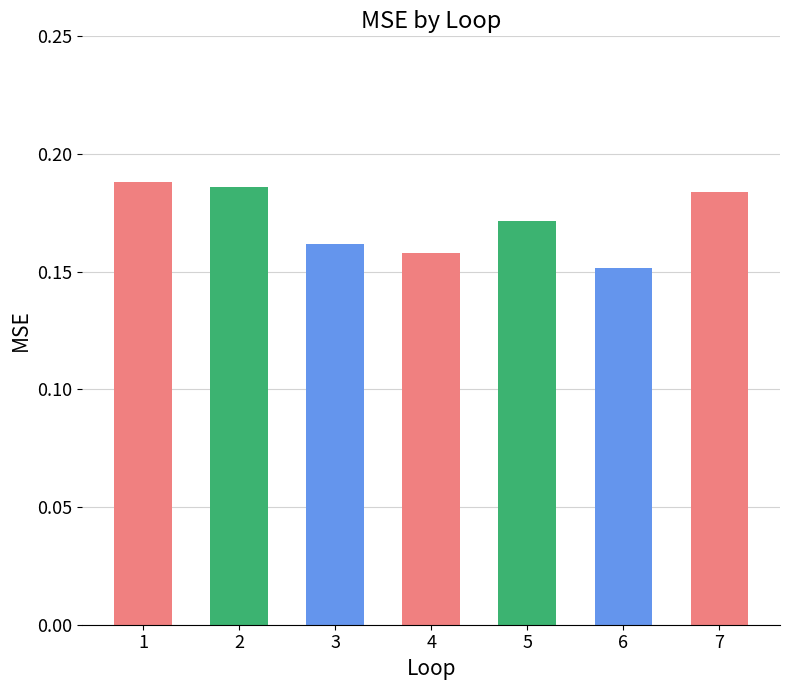

Count the values in the range 0 to 1.

7